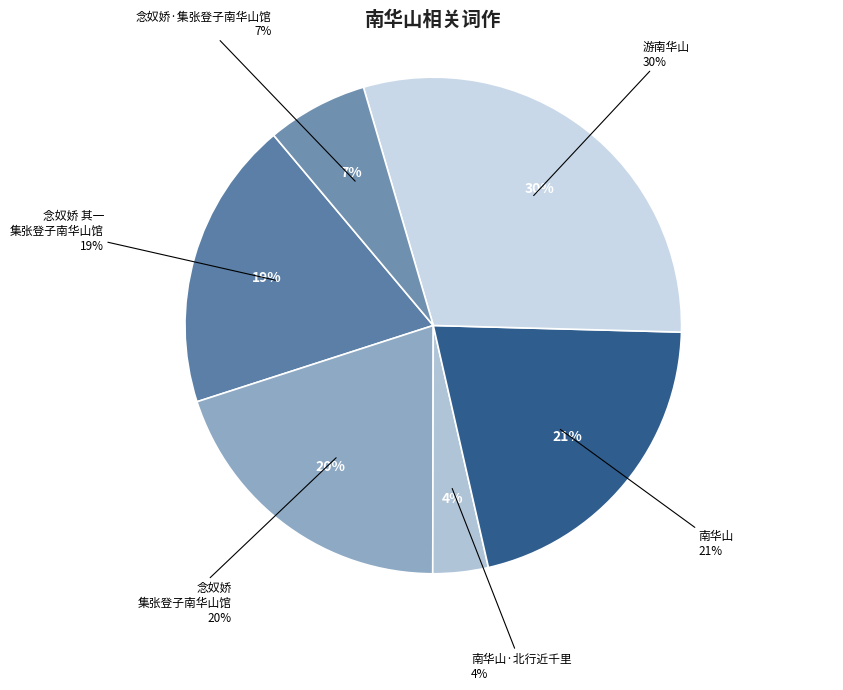

What is the total percentage of 游南华山 and 南华山·北行近千里?

33.6%